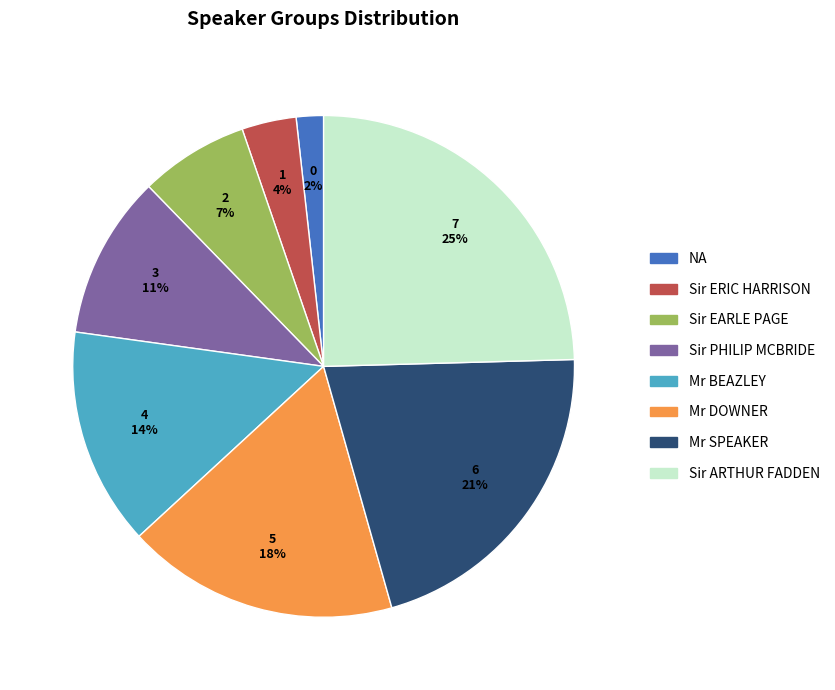

What percentage is the Sir ERIC HARRISON slice, to the nearest percent?

4%